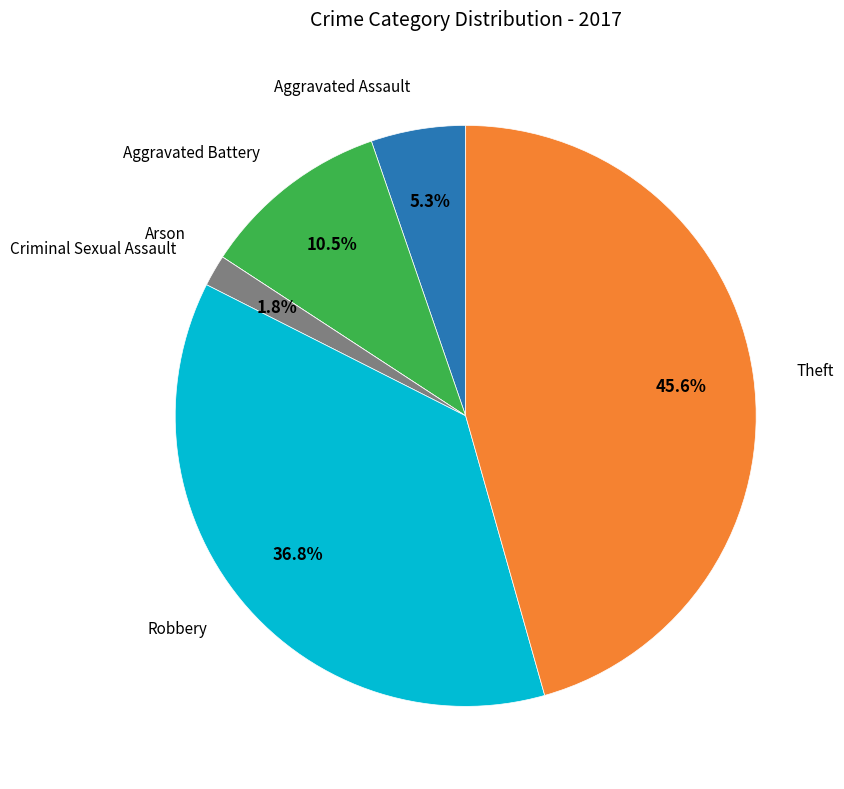

Is there any slice that represents more than half of the pie?

No